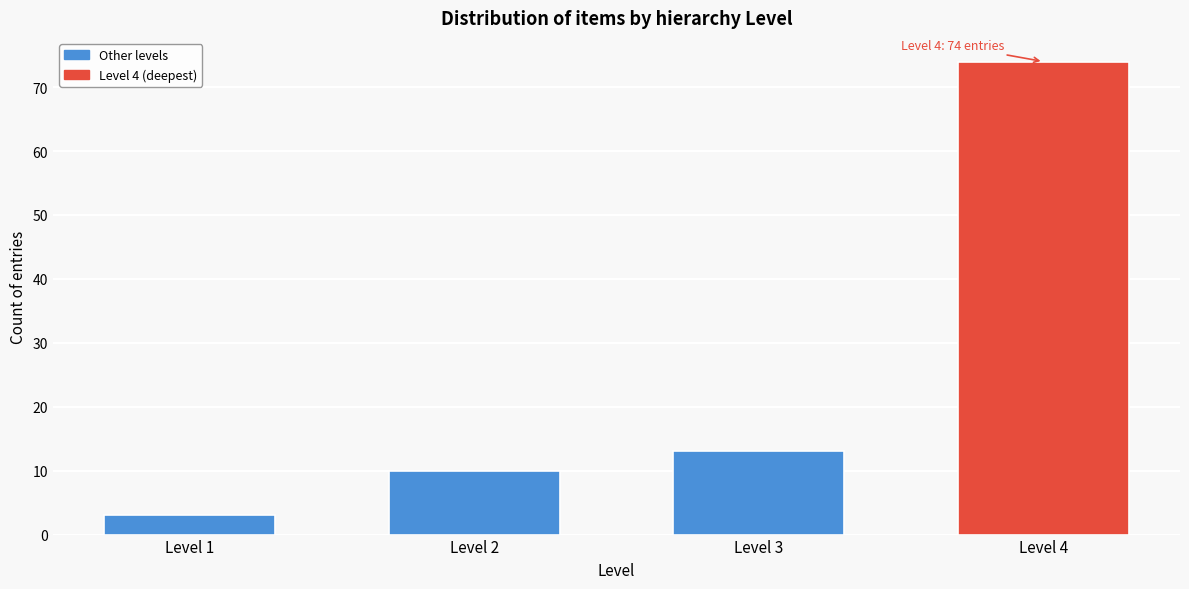

Reading left to right, extract all data points from this chart.

Level 1=3	Level 2=10	Level 3=13	Level 4=74